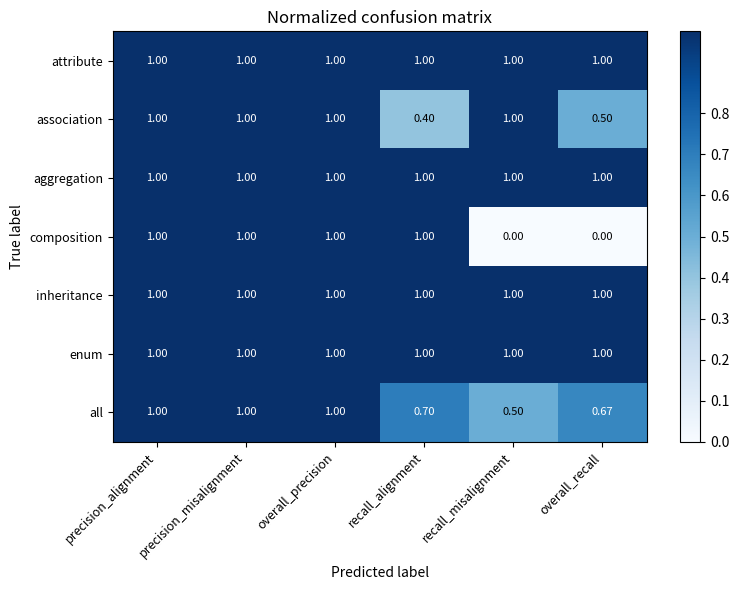

How many data points in all are less than 1?

3